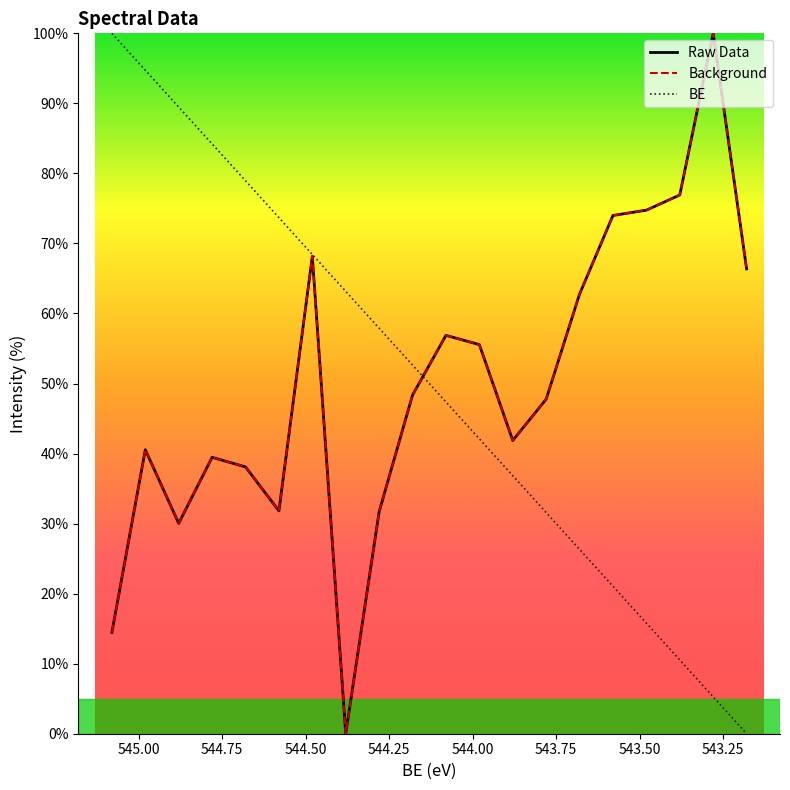

In Background, how many points are higher than both neighbors (excluding endpoints)?

5